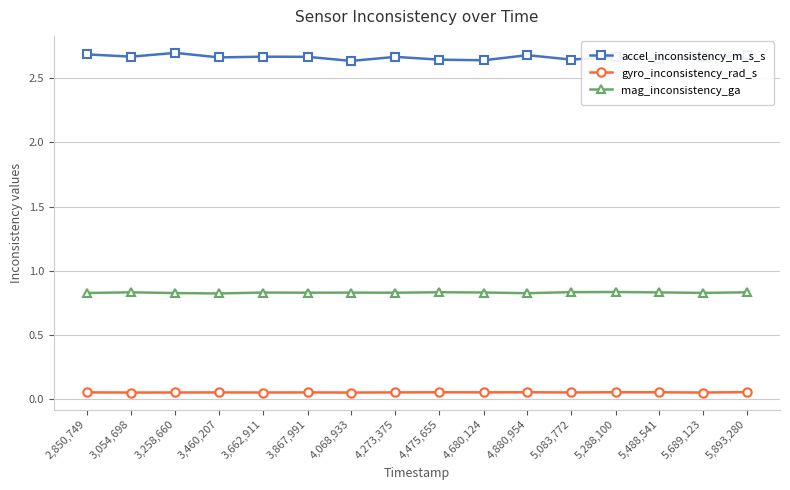

What position from the right is 4,880,954?

6